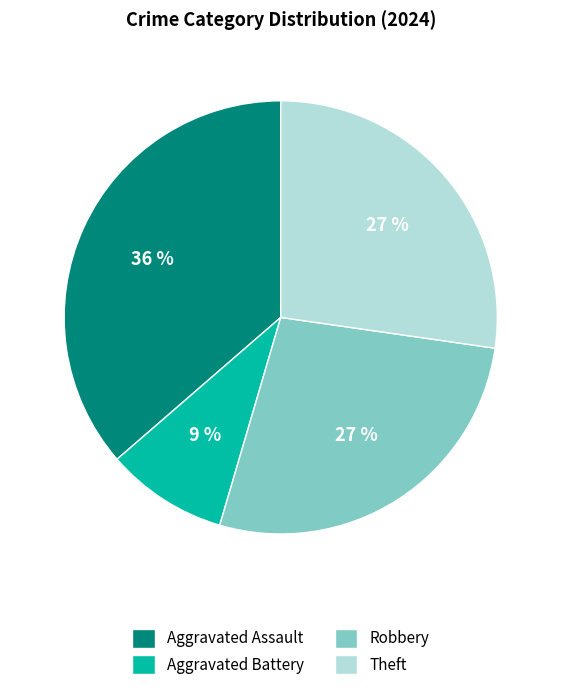

Is there a majority slice in this chart?

No